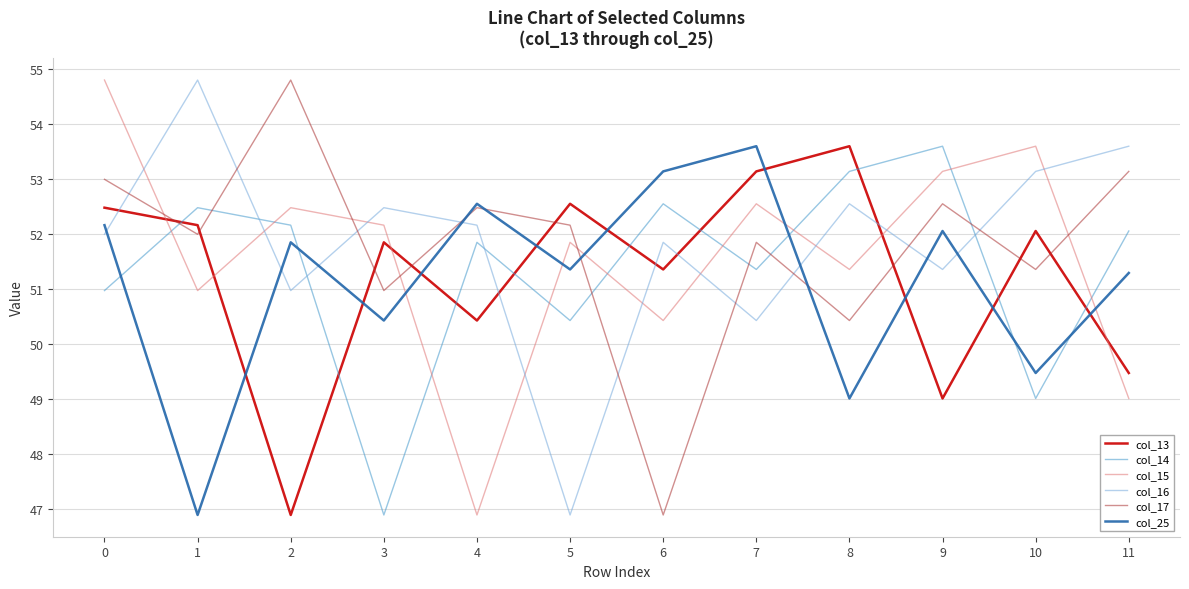

At which label does col_14 first exceed 52?

1